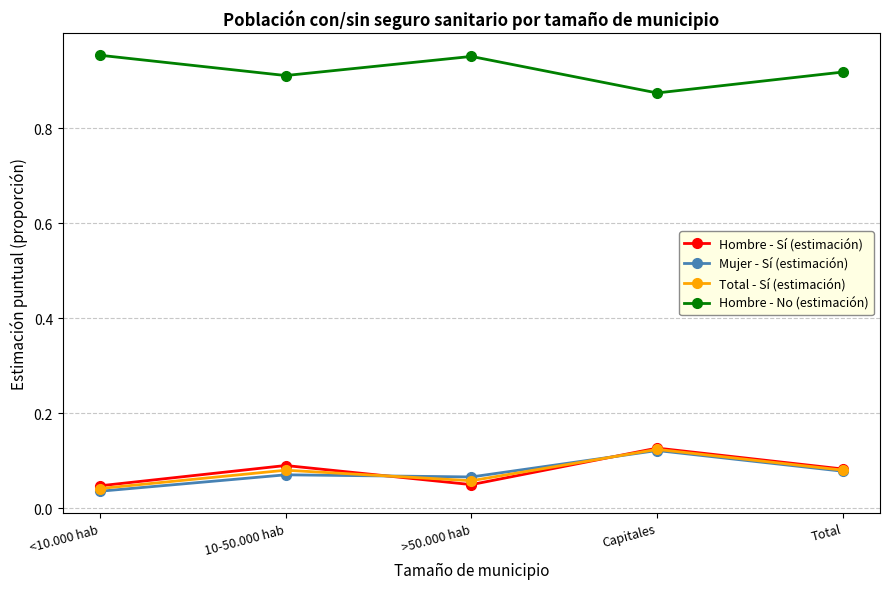

Which series has the largest total across all categories?

Hombre - No (estimación)